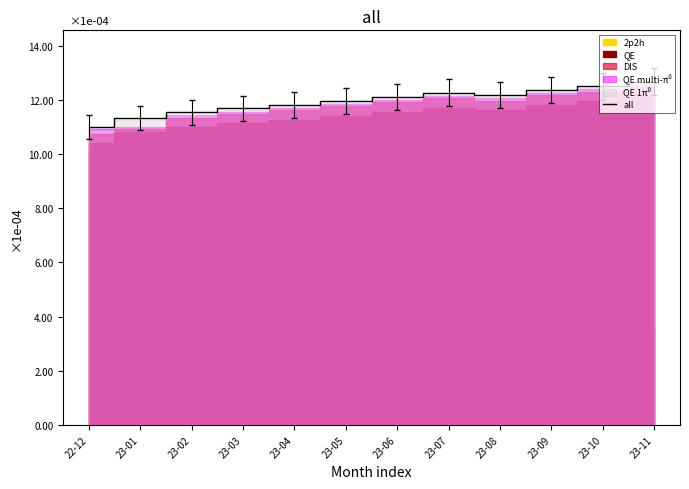

At which category does the data reach its first local valley?

23-08